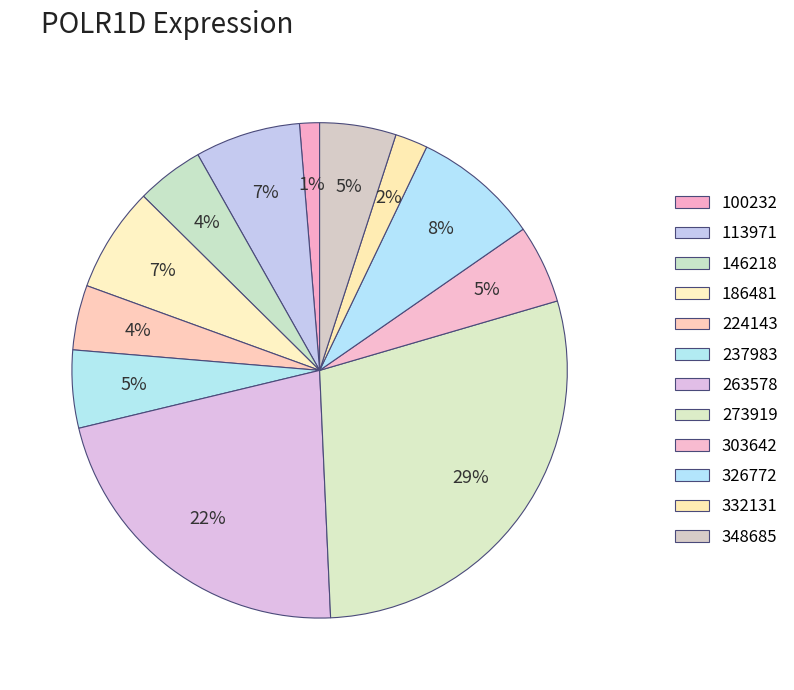

To the nearest percent, what portion does 113971 represent?

7%